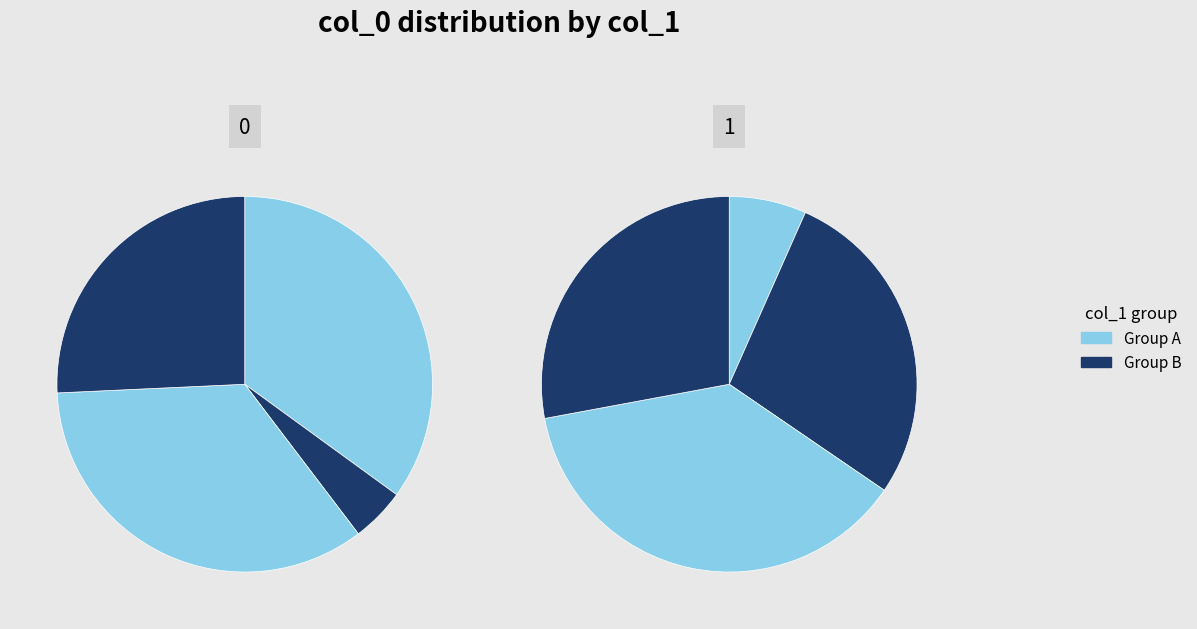

To the nearest percent, what is the average slice percentage?

12%